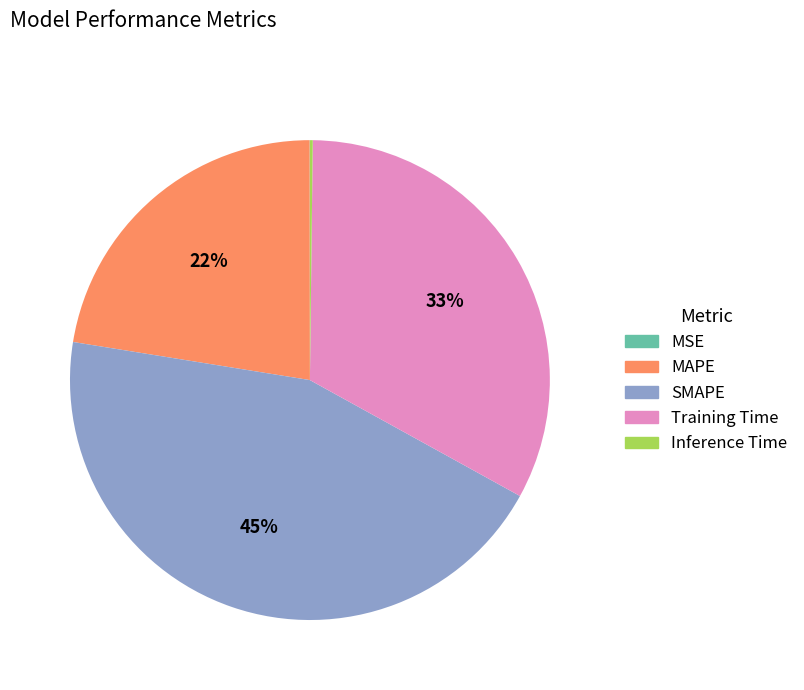

Which has a higher value, SMAPE or MAPE?

SMAPE